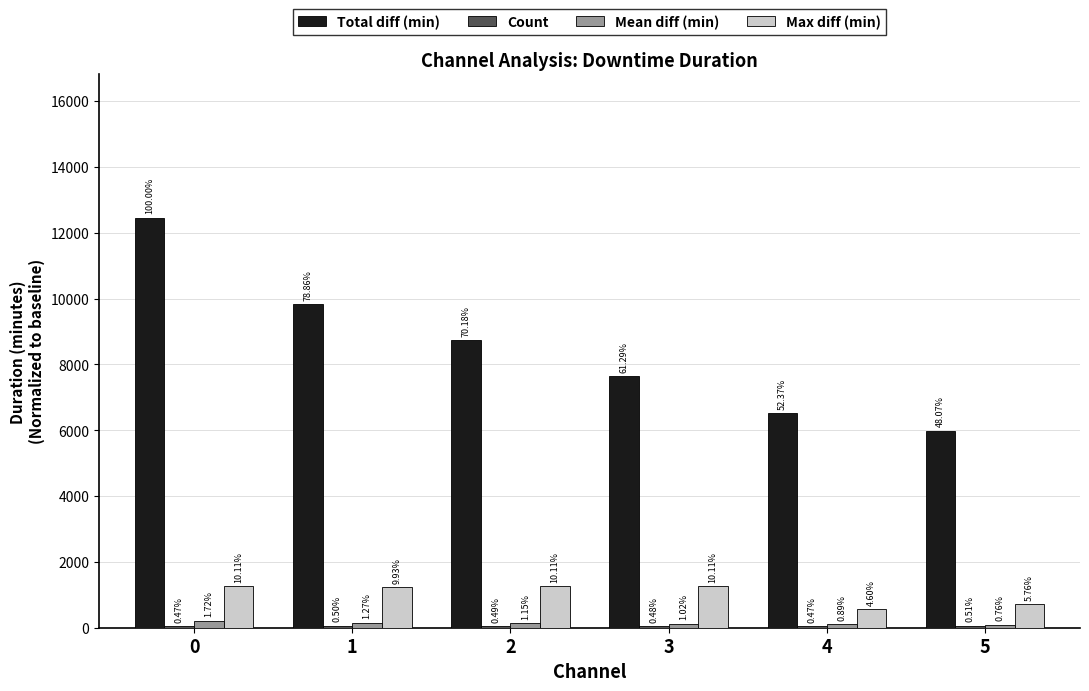

Reading left to right, list all the values displayed in this chart.

Total diff (min): 12456.3	9823.1	8741.7	7634.9	6523.5	5987.3
Count: 58.0	62.0	61.0	60.0	59.0	63.0
Mean diff (min): 214.8	158.4	143.5	127.2	110.6	95.0
Max diff (min): 1259.0	1236.6	1259.0	1259.0	573.1	717.2